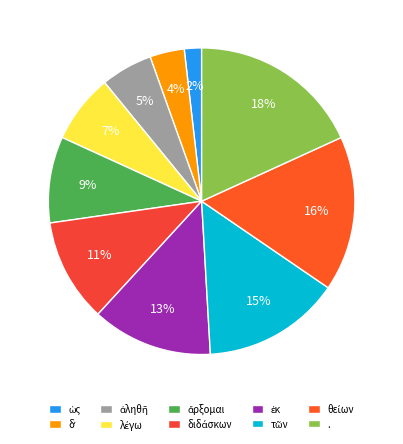

How many segments does this pie chart have?

10